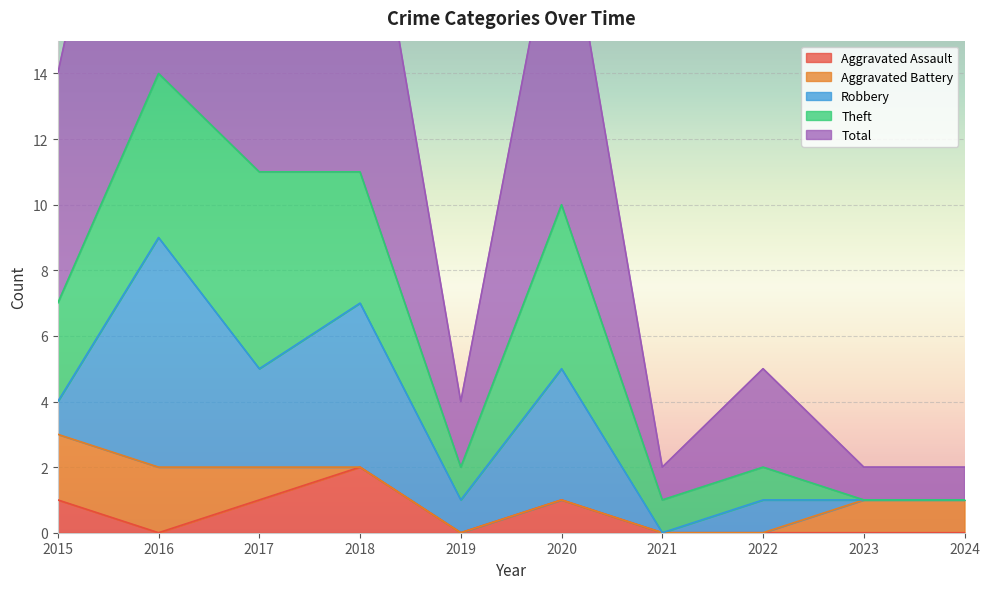

Where do Aggravated Battery and Theft first cross each other?

2022 and 2023